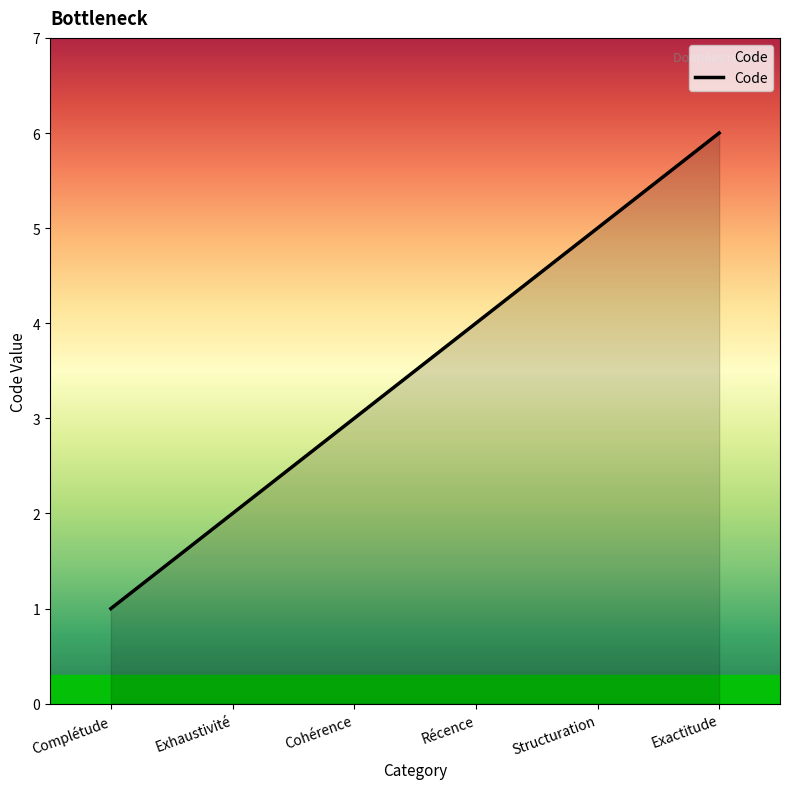

What is the change in value from Complétude to Récence?

+3